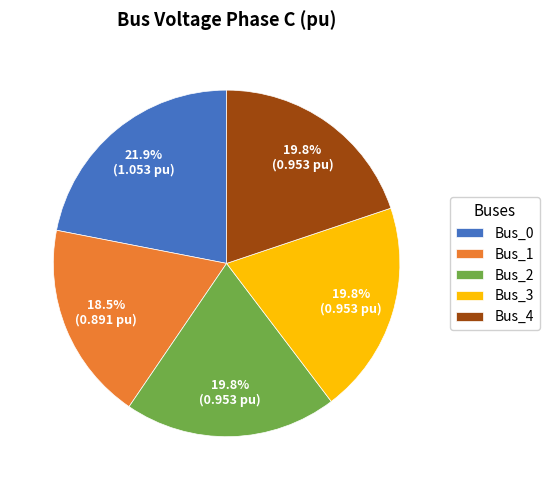

Which slice is the smallest?

Bus_1